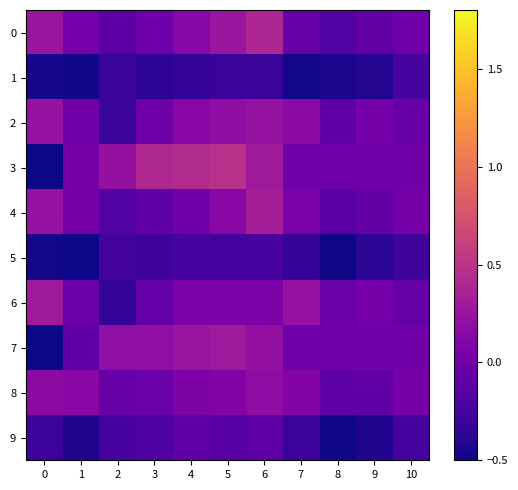

Which has a higher value, 1 or 10?

1